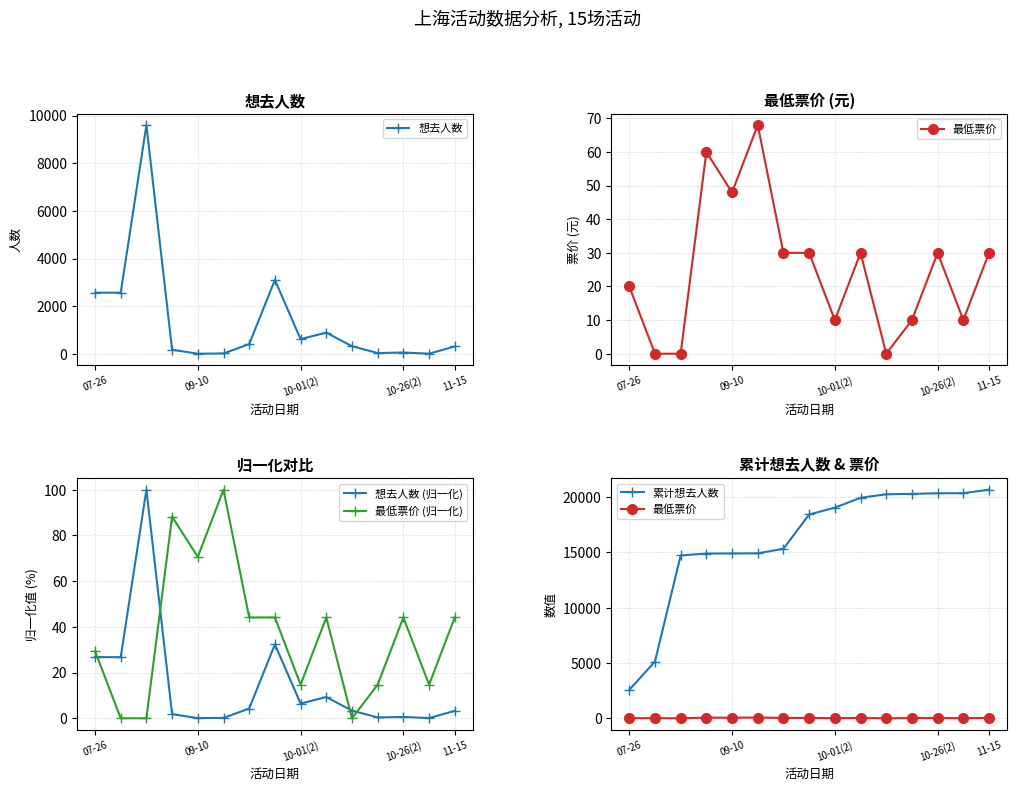

What is the approximate value of 累计想去人数 at 11?

20303.0